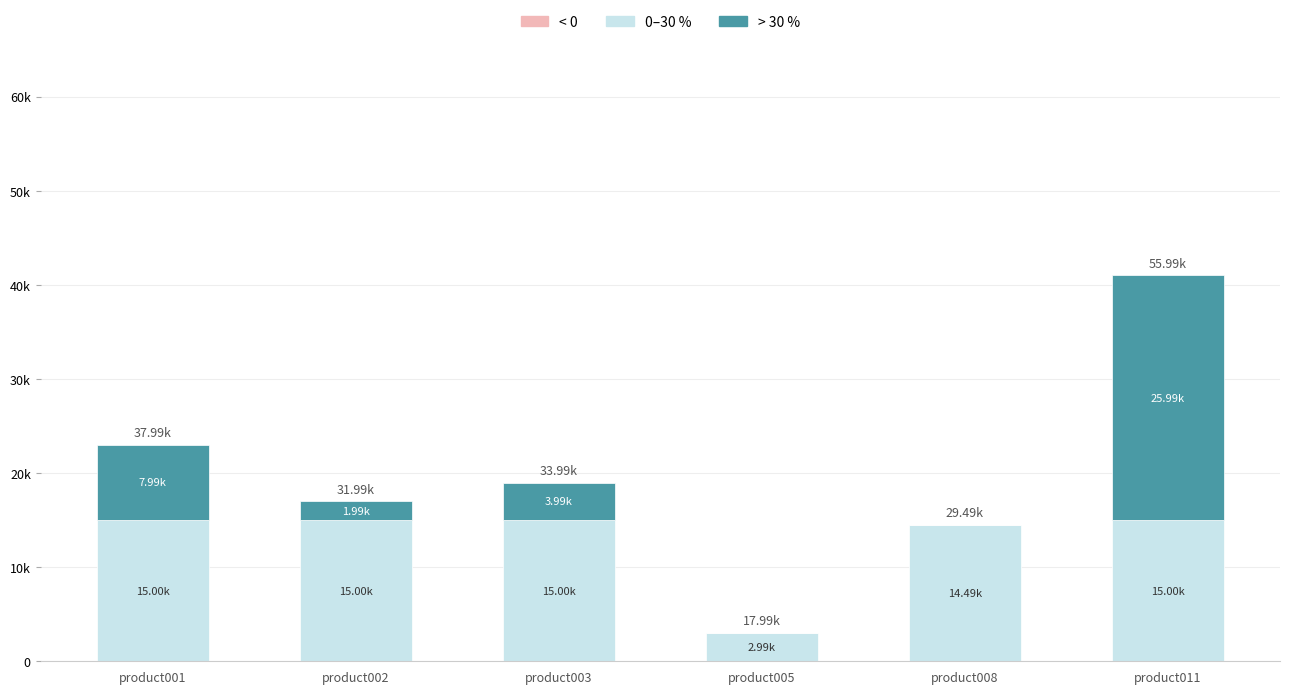

At how many categories does at least one series exceed 8841?

5